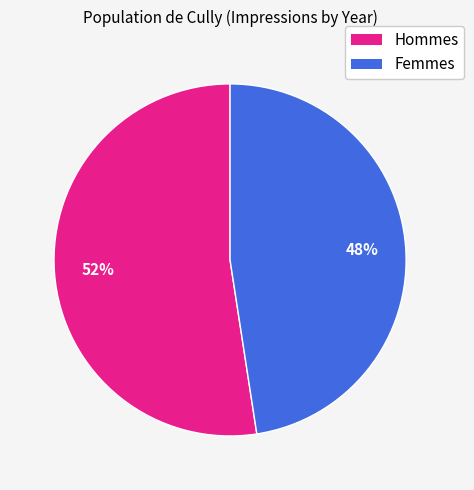

Is there any slice that represents more than half of the pie?

Yes